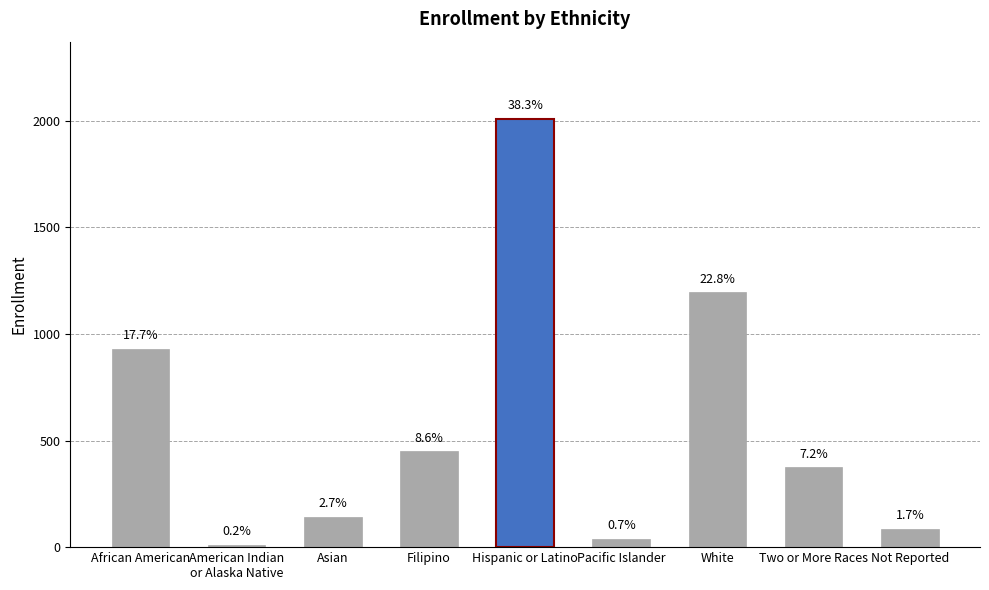

Reading left to right, what are all the values shown in this chart?

African American=930	American Indian
or Alaska Native=11	Asian=143	Filipino=451	Hispanic or Latino=2009	Pacific Islander=39	White=1197	Two or More Races=375	Not Reported=87